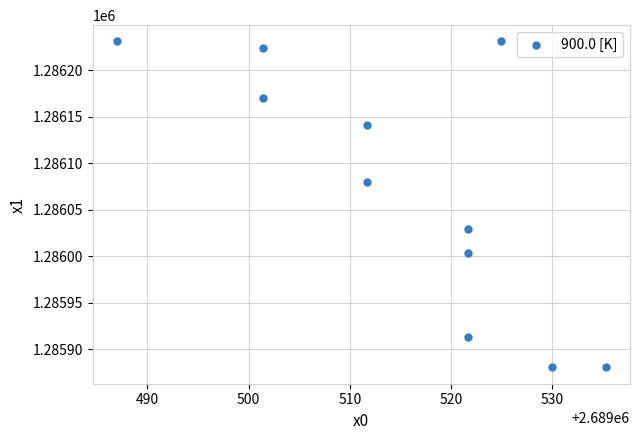

What is the range of Y values (max minus min)?

350.5